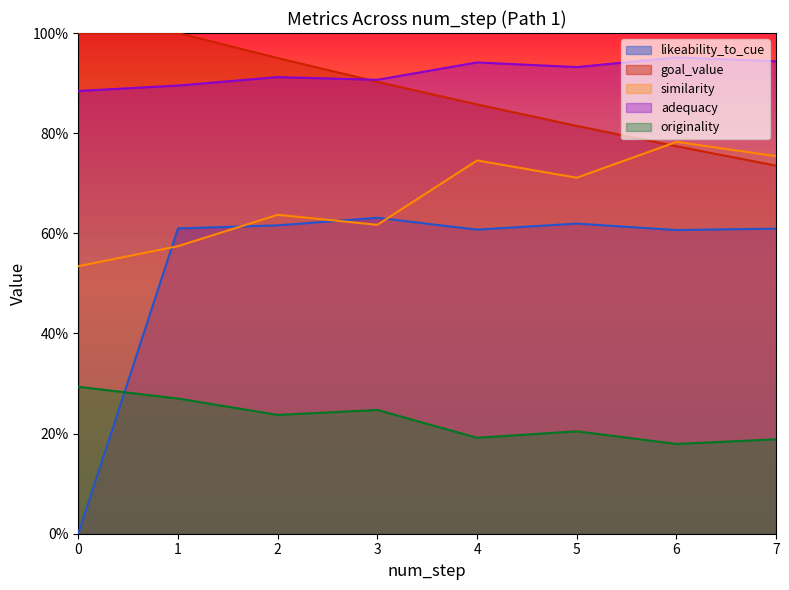

The likeability_to_cue series shows 0.8 at 4. True or false?

False